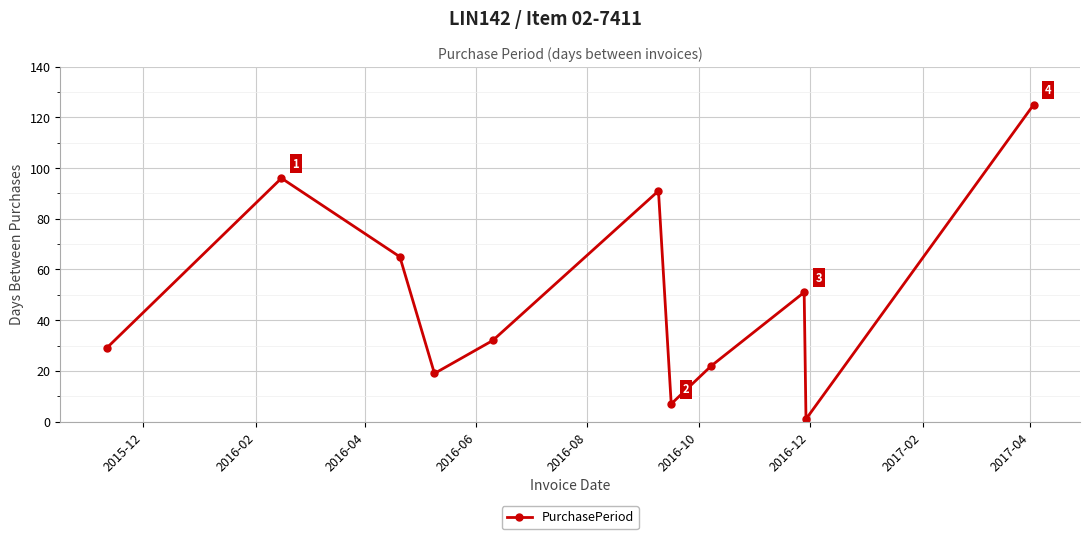

Does the chart have visible grid lines?

Yes